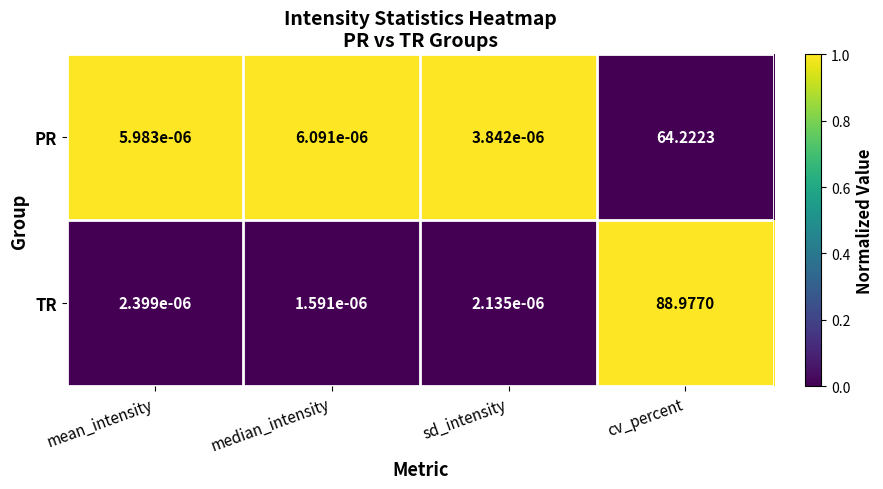

Between mean_intensity and sd_intensity, which series saw the biggest shift?

PR